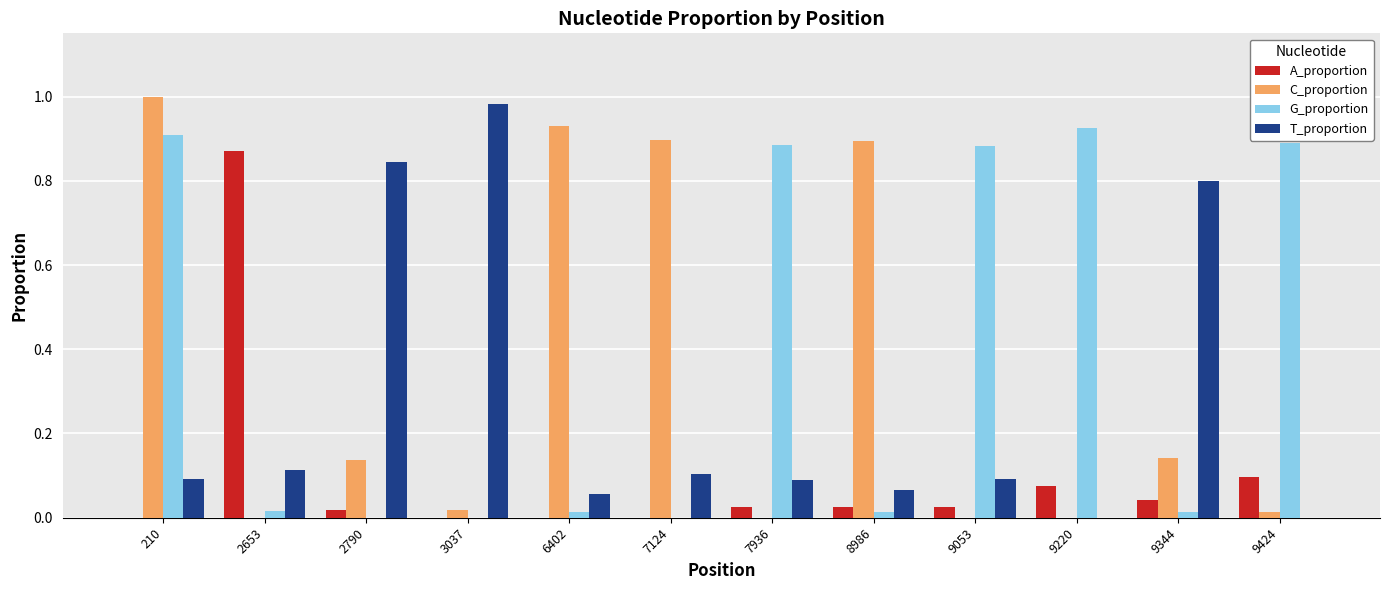

True or false: T_proportion has a value of 0.1 at 2653.

True